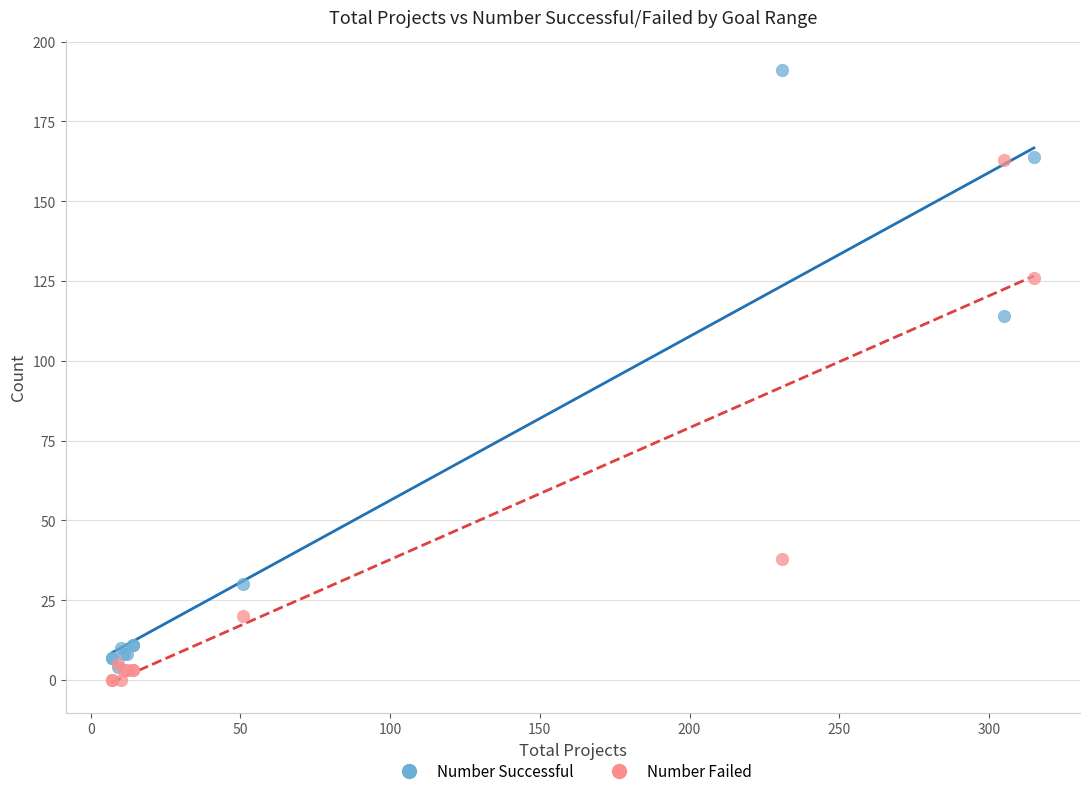

In the Number Successful series, what Y value is closest to 97?

114